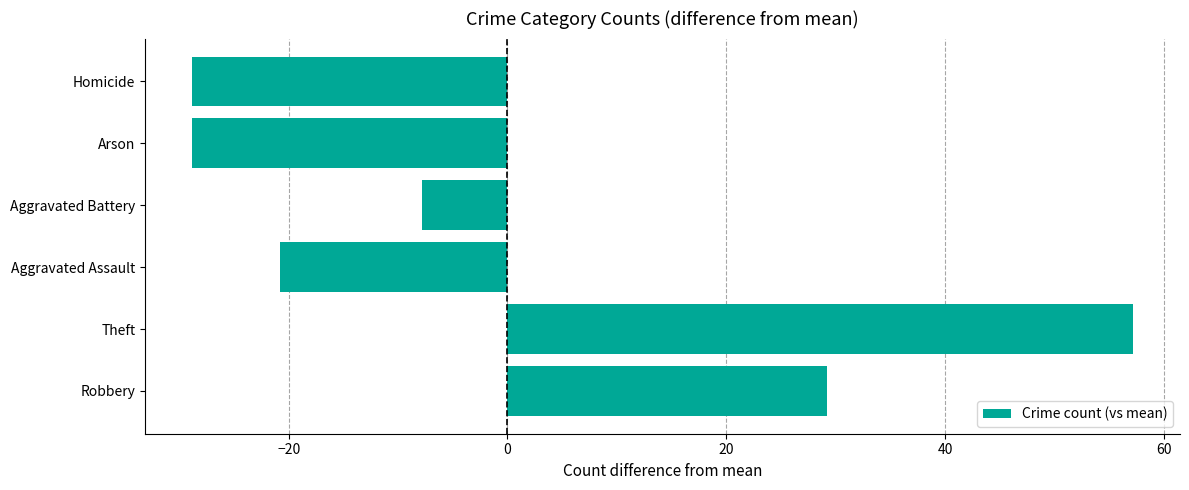

Are the bars grouped side by side (vs. stacked)?

No